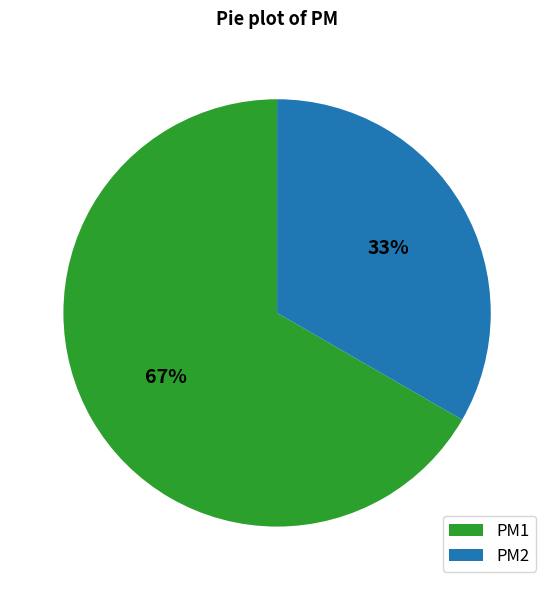

To the nearest percent, what portion does PM1 represent?

67%